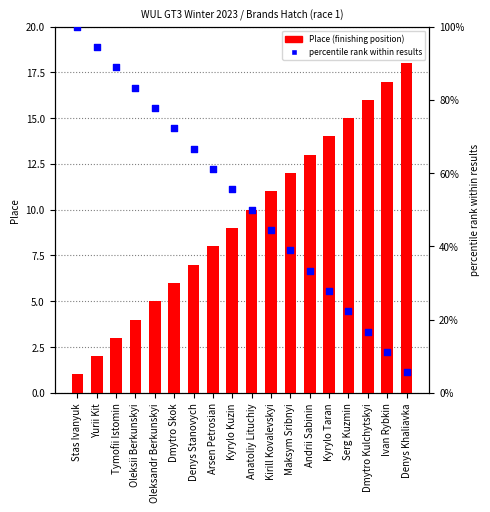

At how many categories does at least one series exceed 90?

2